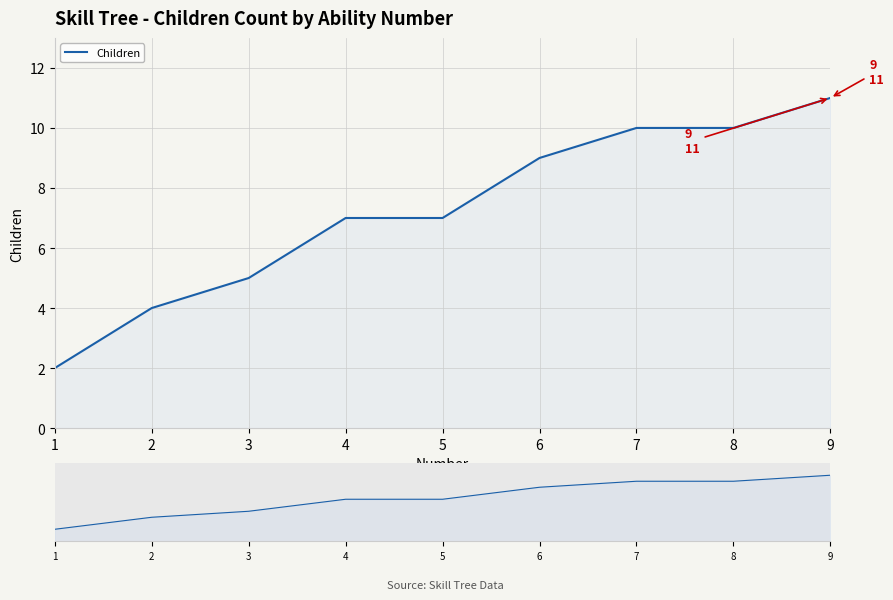

What is the ratio of the value at 9 to the value at 5?

1.6